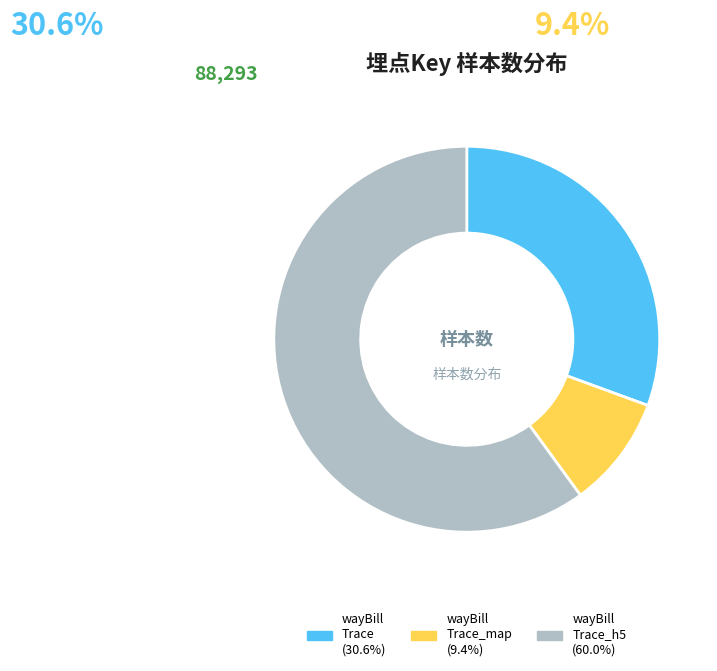

Is there any slice that represents more than half of the pie?

Yes